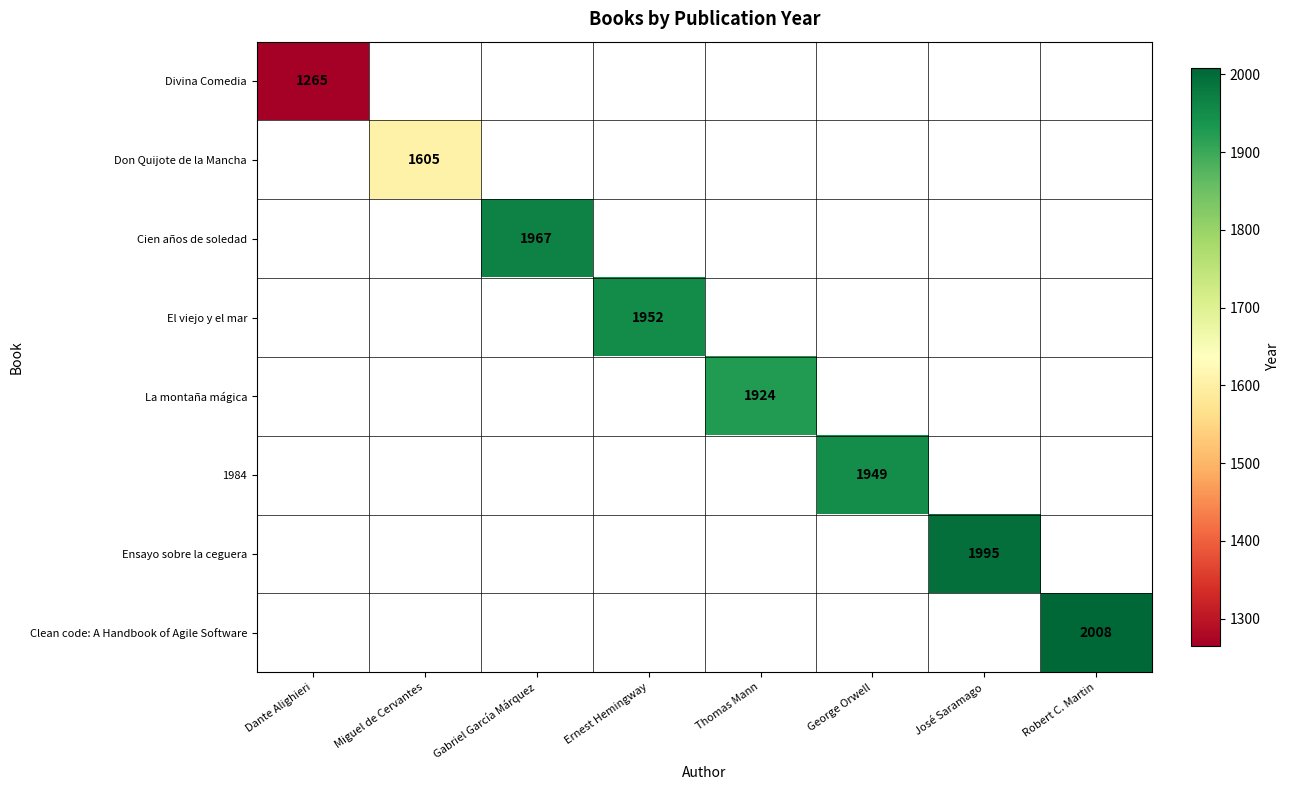

The La montaña mágica series shows 1924 at Thomas Mann. True or false?

True